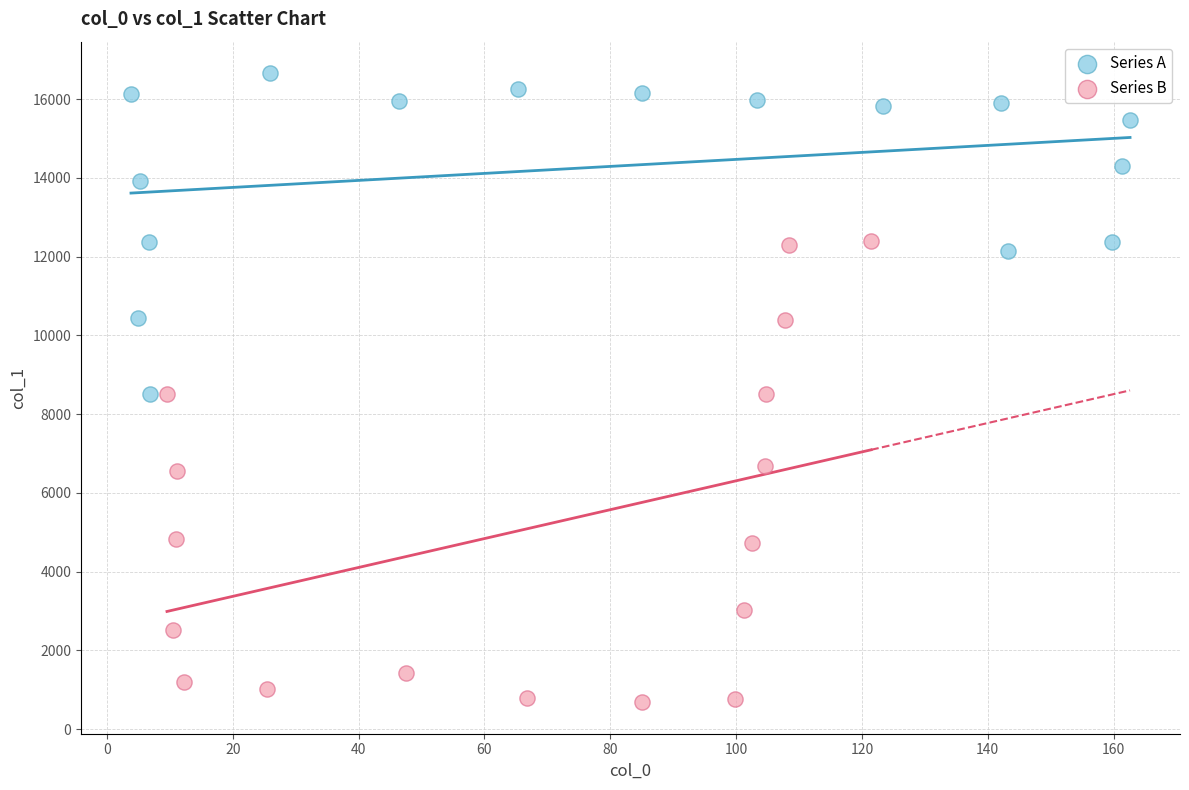

Which series contains the highest Y value?

Series A